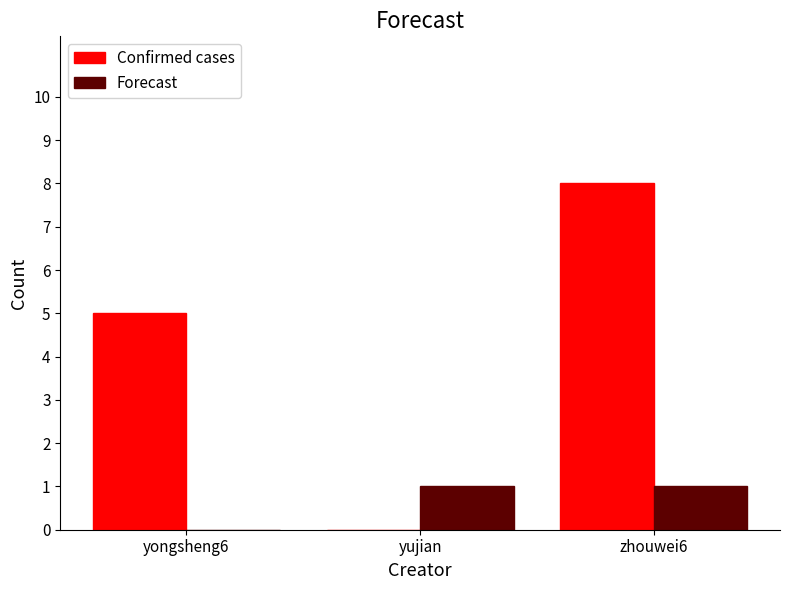

The Confirmed cases series shows 9 at yongsheng6. True or false?

False